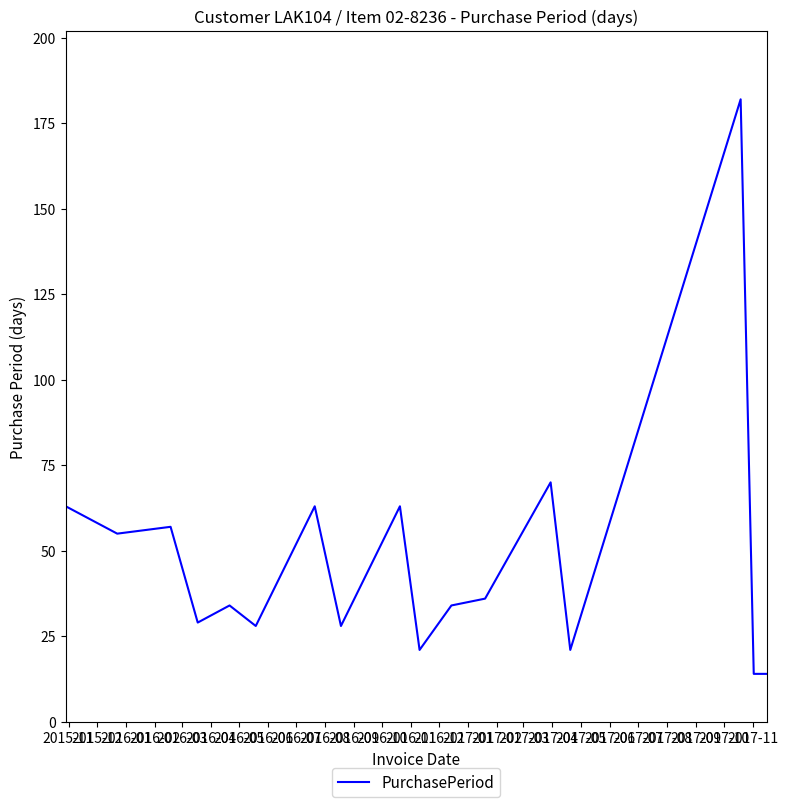

What is the difference between the maximum and minimum values?

168